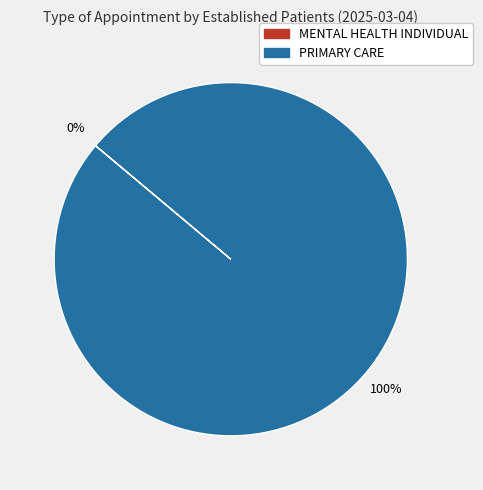

How many segments does this pie chart have?

2